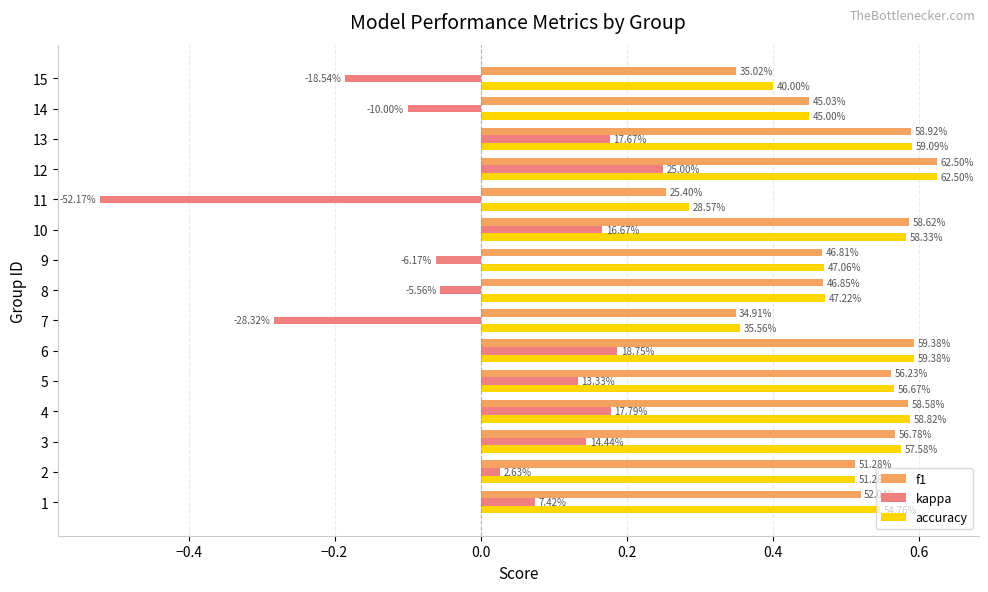

What is the difference between the maximum and second lowest values in the kappa series?

0.5